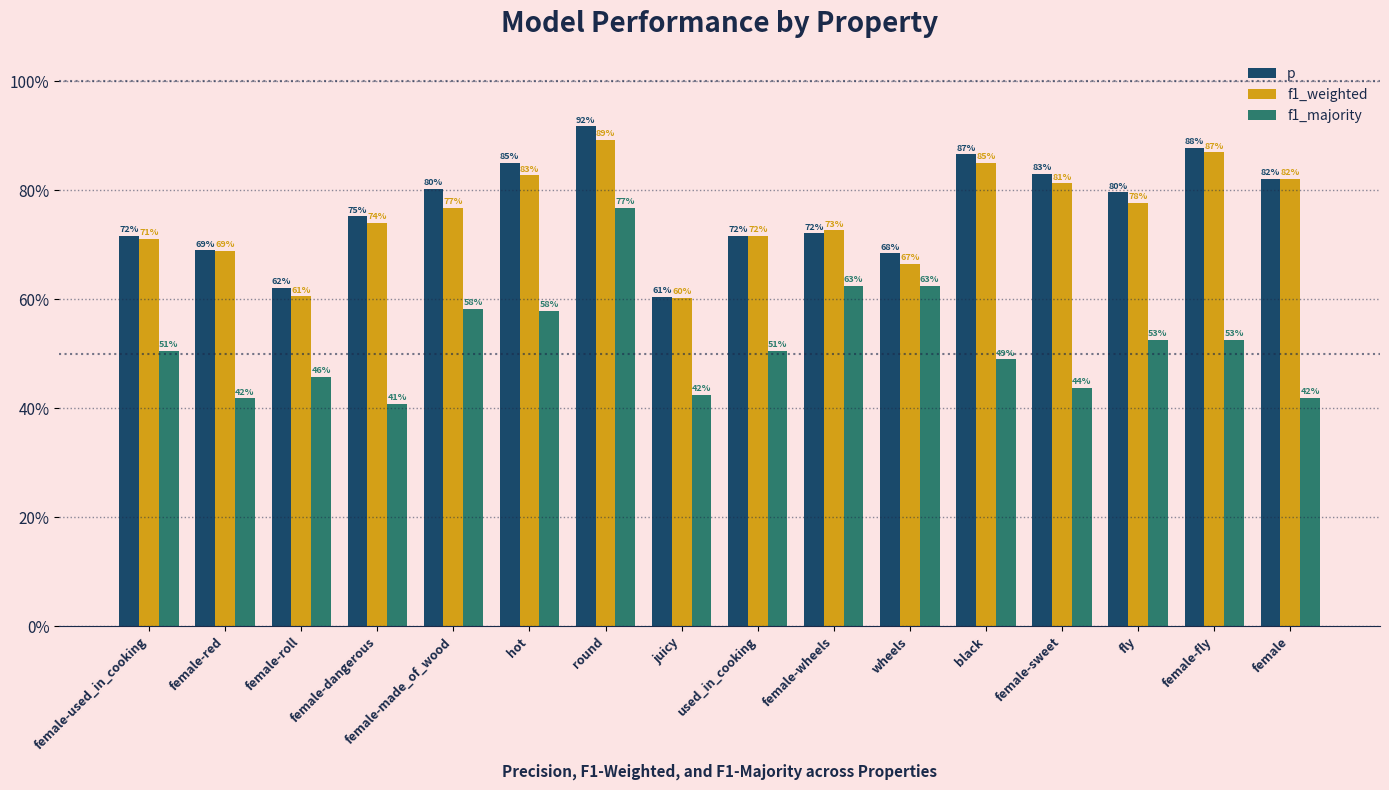

What is the value of the f1_weighted bar at the 10th from the left?

0.7